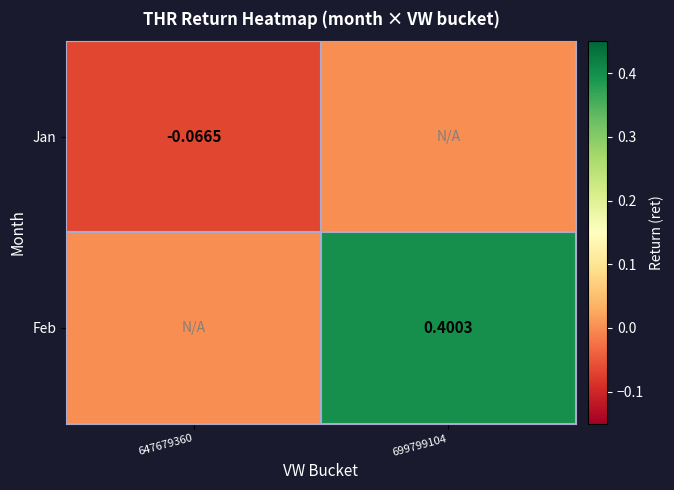

The value of Feb at 647679360 is 0.2. True or false?

False